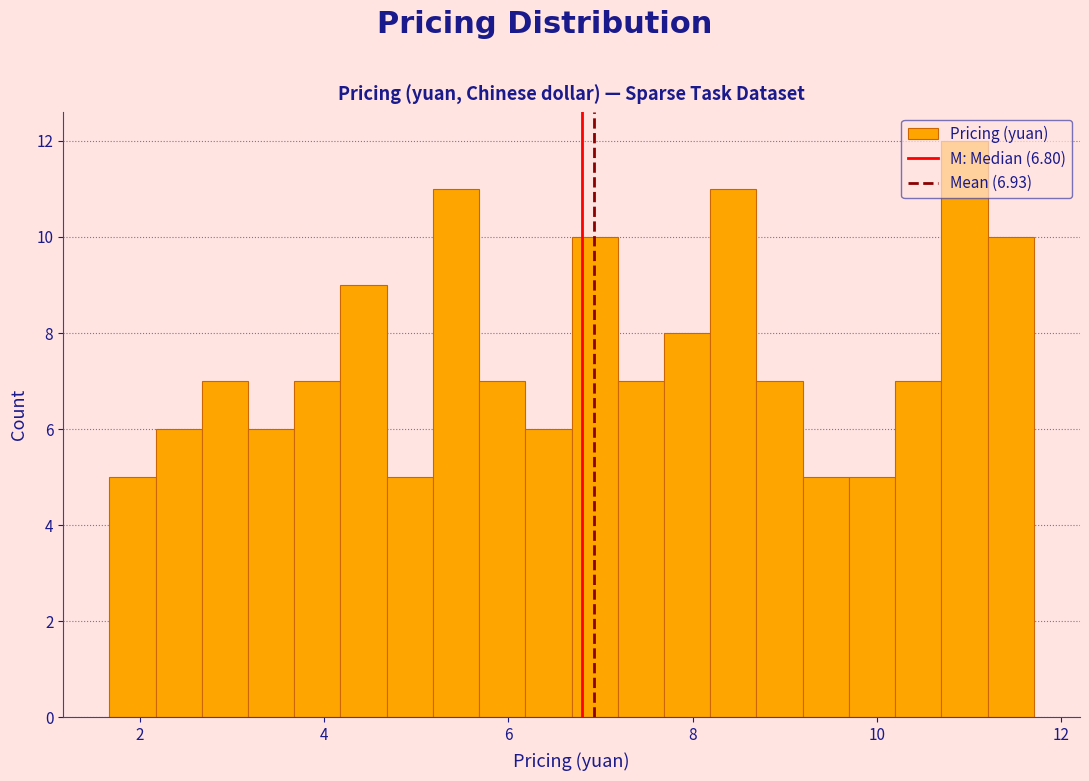

Read against the x-axis, roughly where is the centre of the tallest bar?

11.0